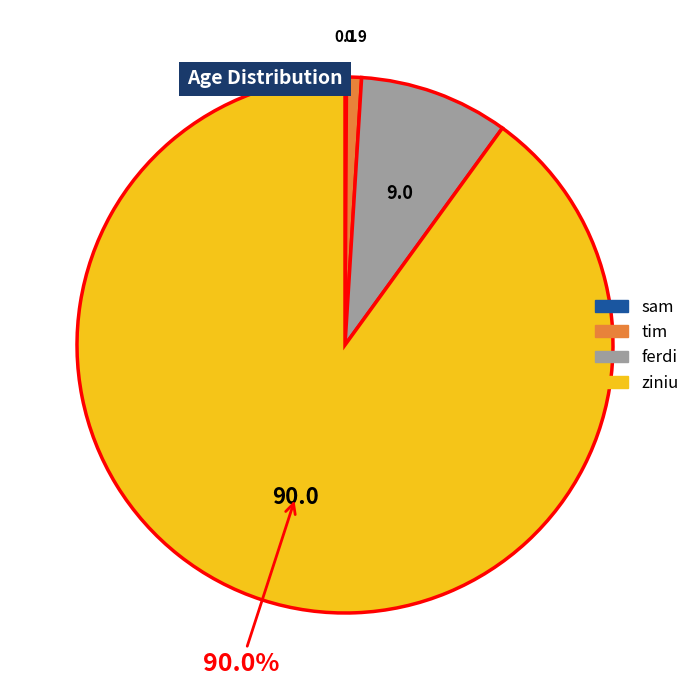

What percentage is NOT represented by ziniu?

10.0%